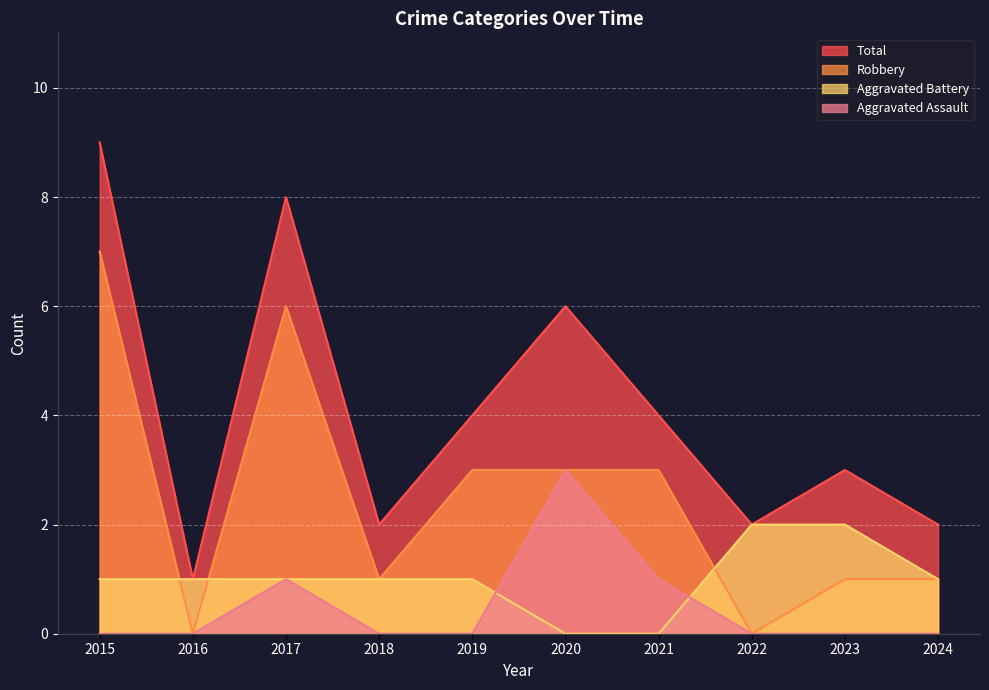

The value of Robbery at 2020 is 1. True or false?

False